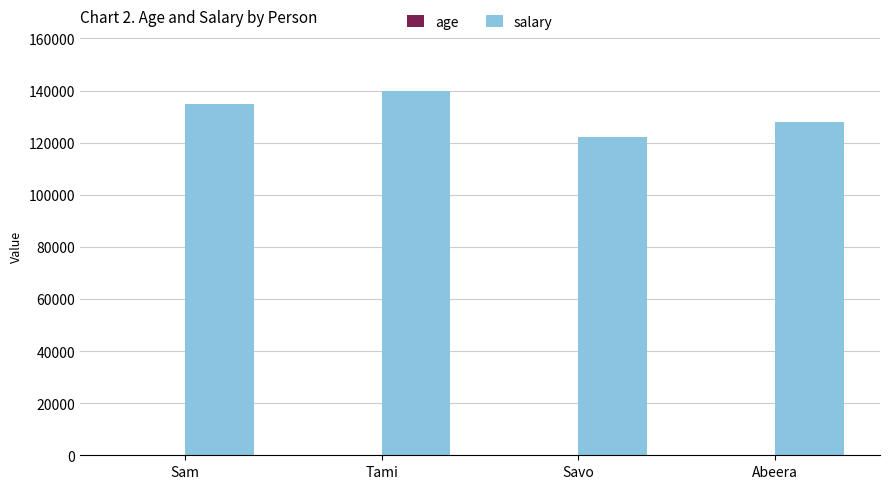

Which series has the largest total across all categories?

salary